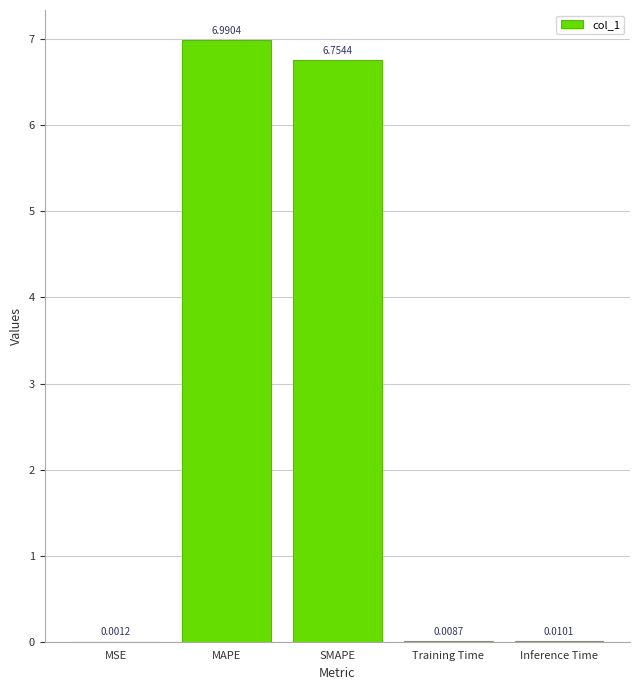

Are the bars horizontal?

No